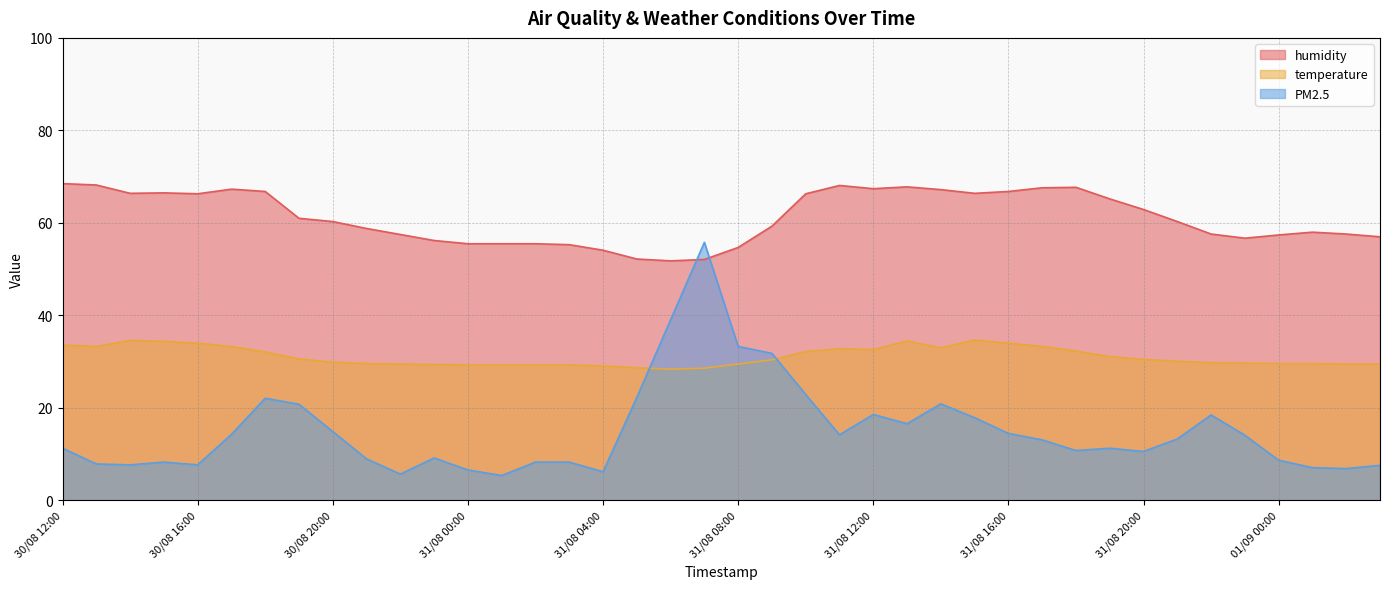

Is the value of humidity at 31/08 21:00 greater than the value of temperature at 31/08 14:00?

Yes